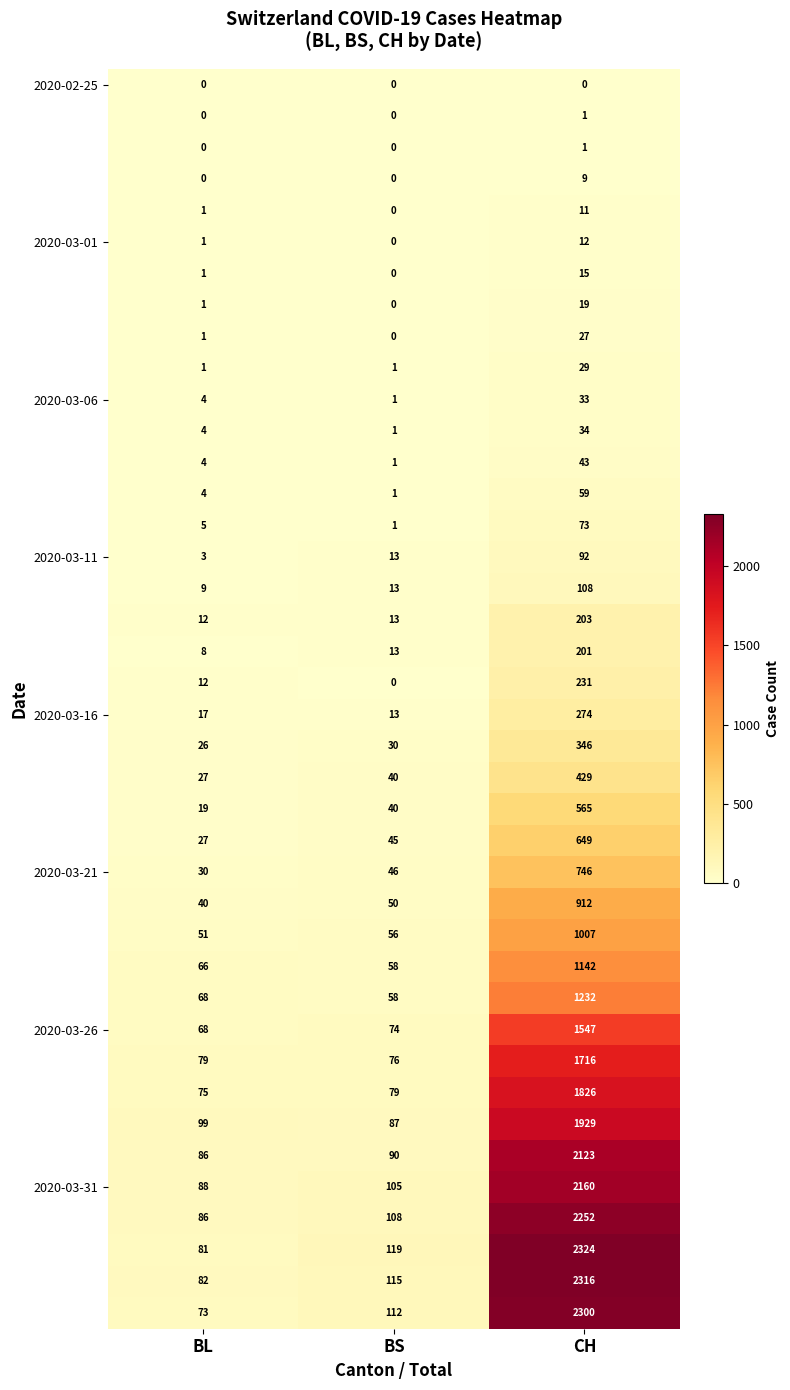

How many series are shown in this chart?

40